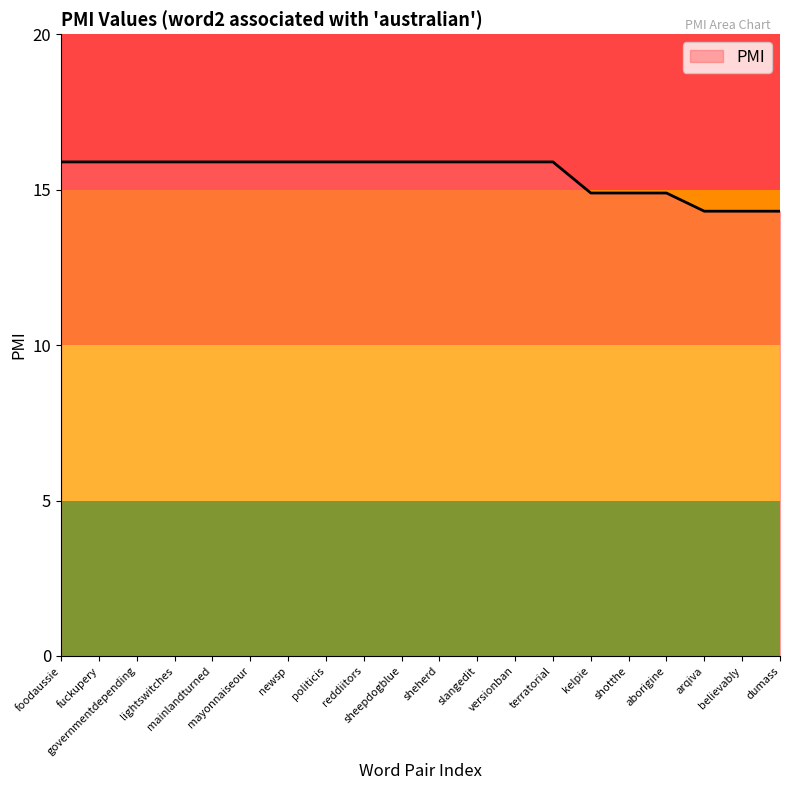

Count the number of categories in the chart.

20